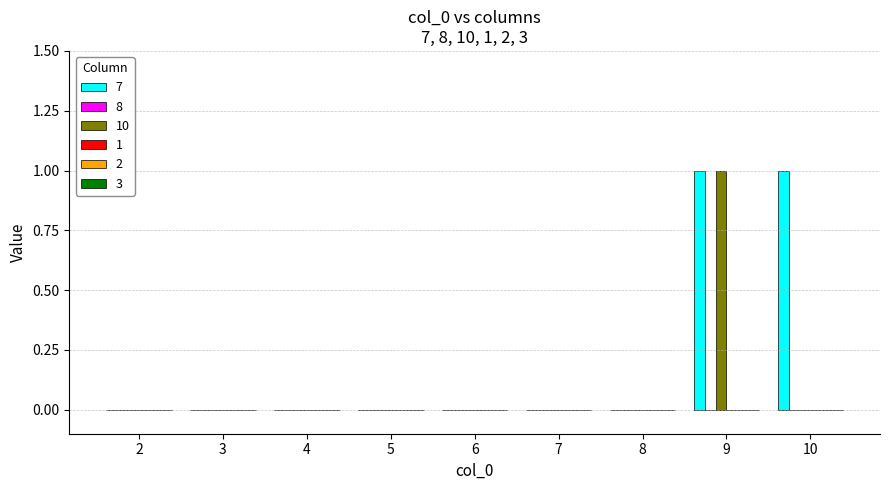

Reading left to right, transcribe all the data shown in this chart.

7: 2=0	3=0	4=0	5=0	6=0	7=0	8=0	9=1	10=1
10: 2=0	3=0	4=0	5=0	6=0	7=0	8=0	9=1	10=0